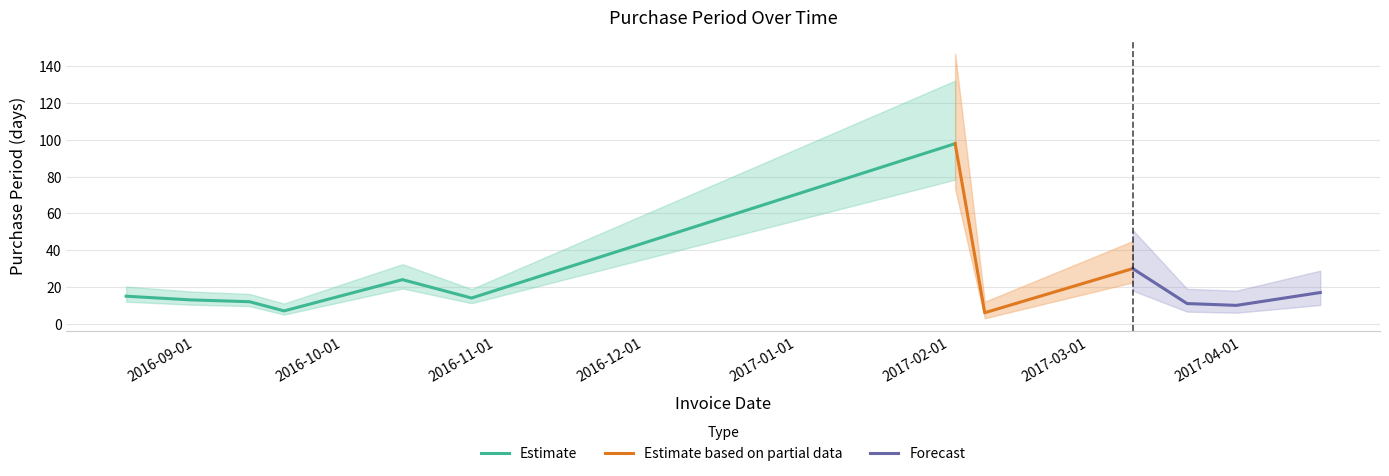

What is the maximum value for Estimate?

98